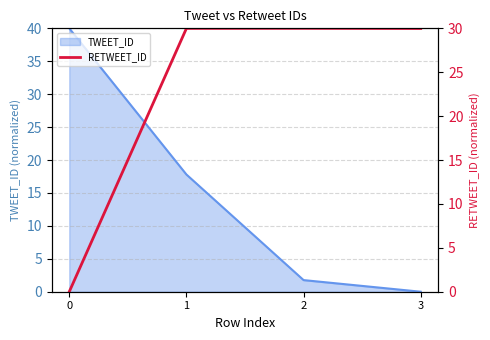

What is the value of the 4th point from the left?

30.0